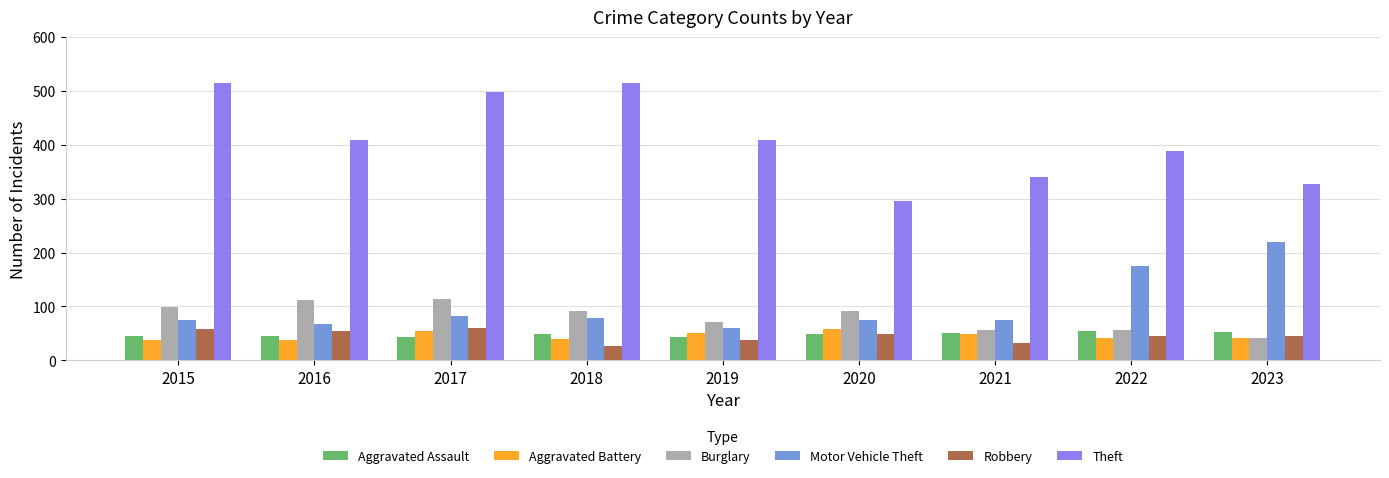

What are all the series names shown in the legend?

Aggravated Assault, Aggravated Battery, Burglary, Motor Vehicle Theft, Robbery, Theft